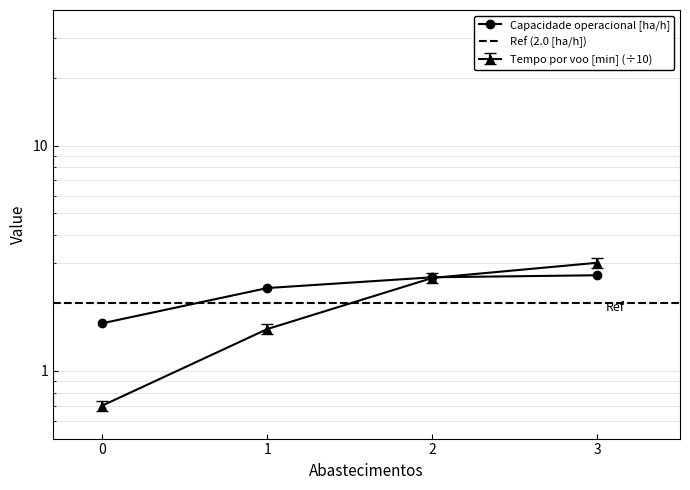

Is it true that Capacidade operacional [ha/h] equals 1.6 at 0?

True